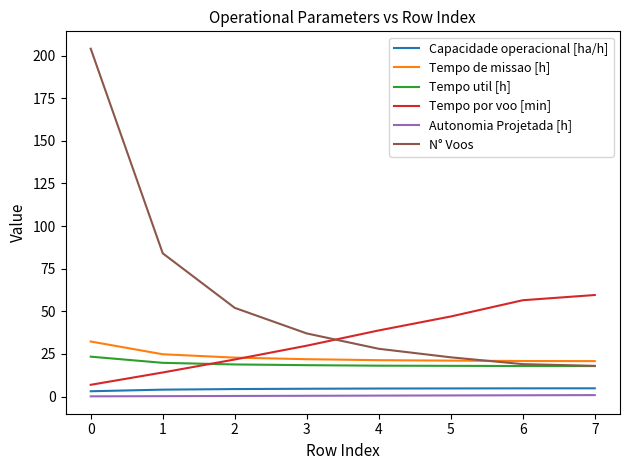

What is the greatest value displayed?

204.0